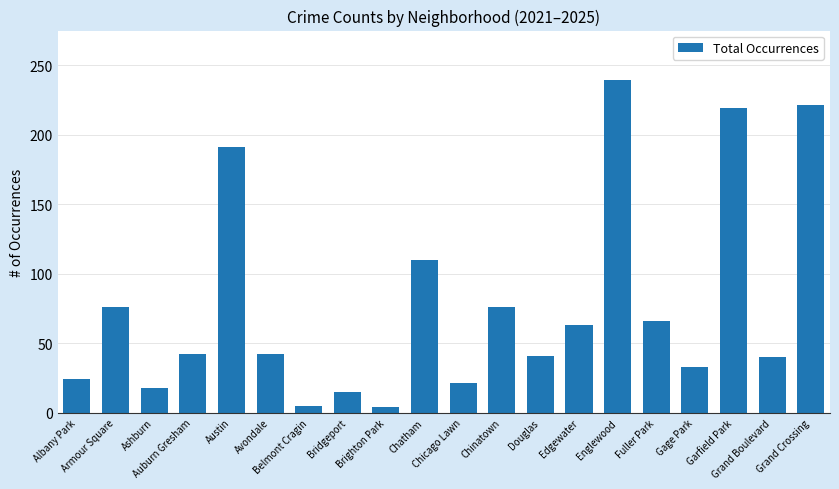

What is the approximate value at Chatham, to the nearest 10?

110